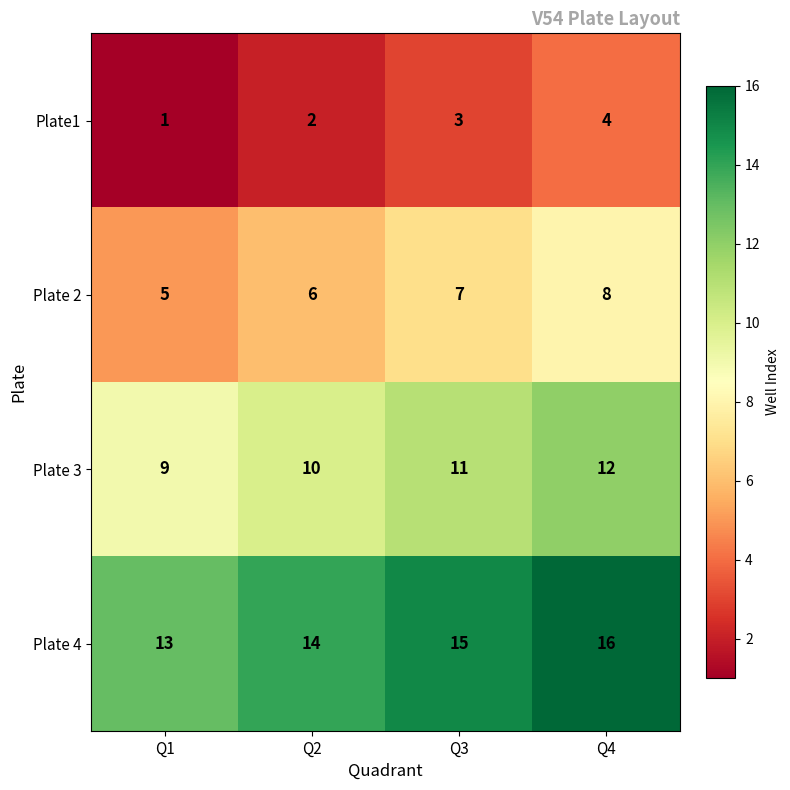

Reading right to left, transcribe all the data shown in this chart.

Plate1: 4	3	2	1
Plate 2: 8	7	6	5
Plate 3: 12	11	10	9
Plate 4: 16	15	14	13